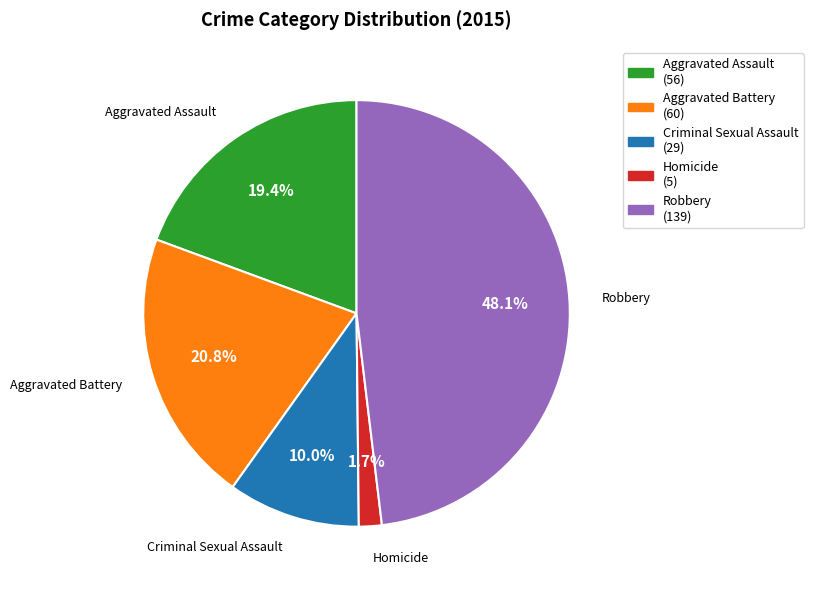

Does Homicide represent more than half of the total?

No